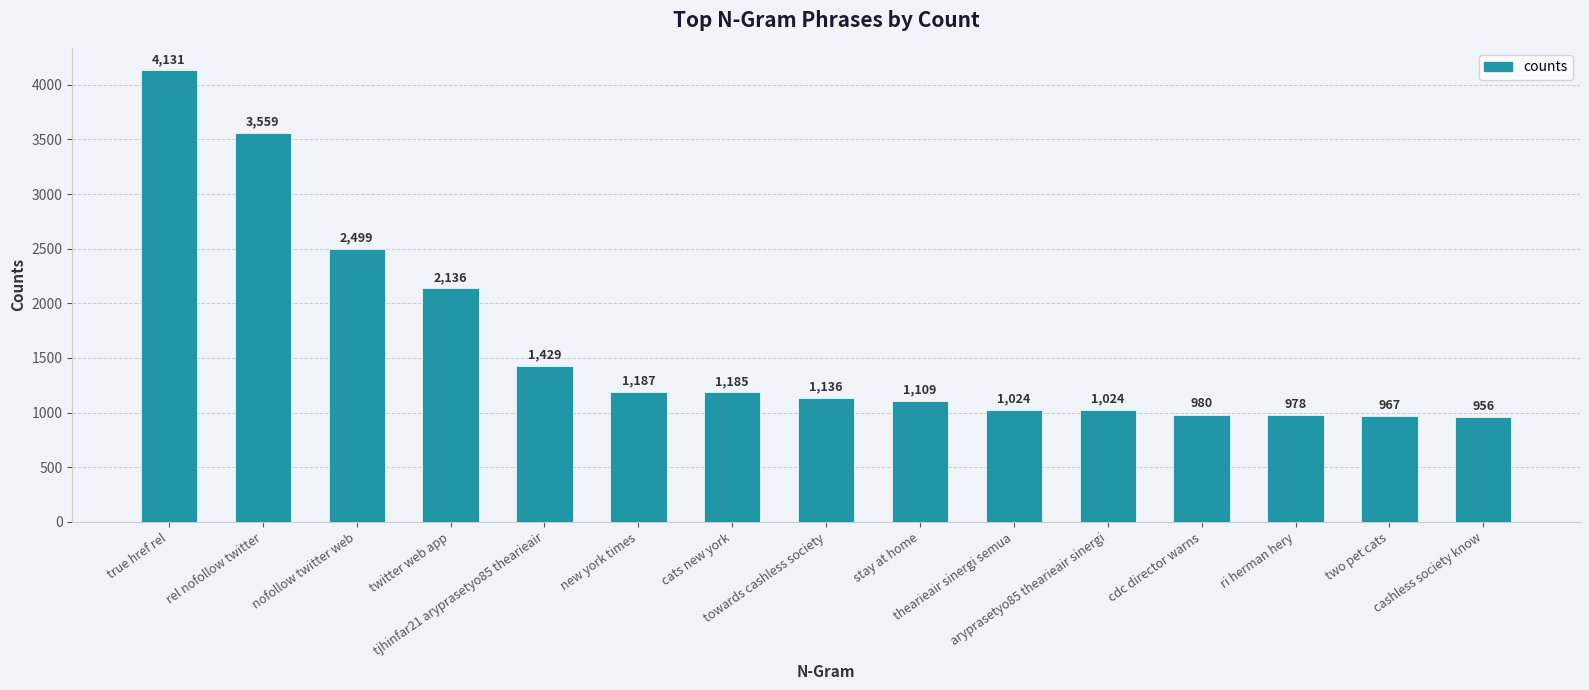

The chart shows a value of 1136 at towards cashless society. True or false?

True